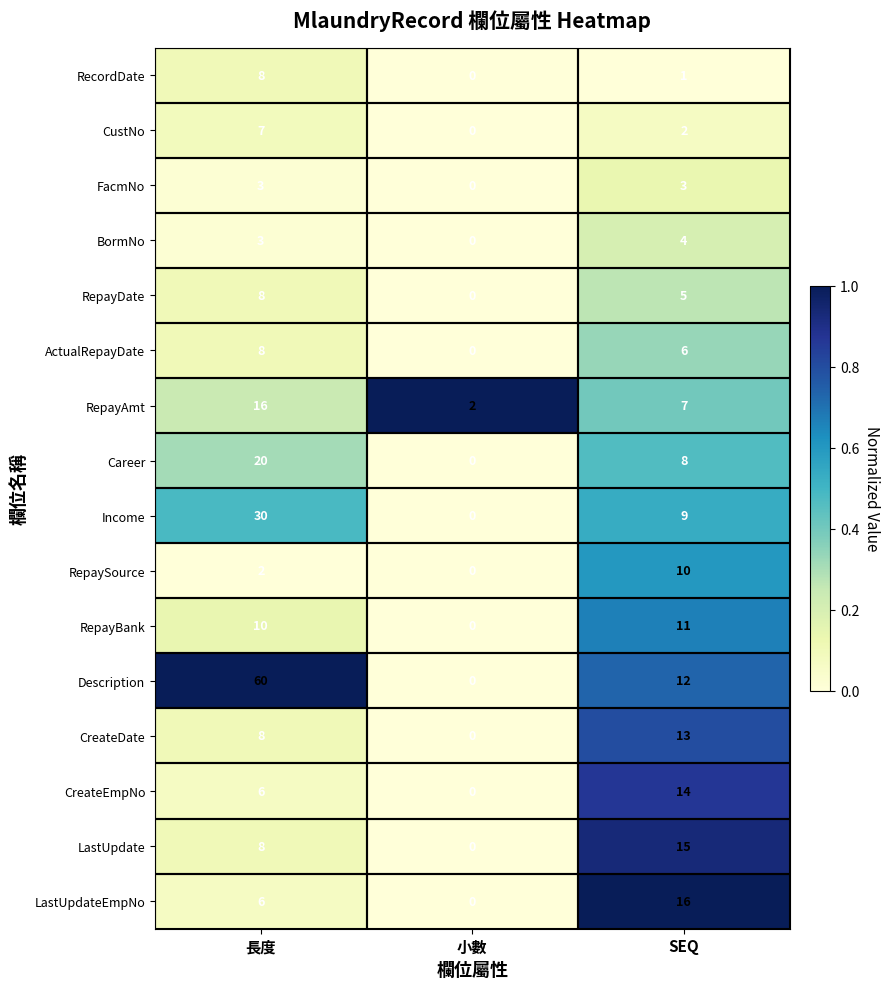

What is the approximate value of Income at 長度?

30